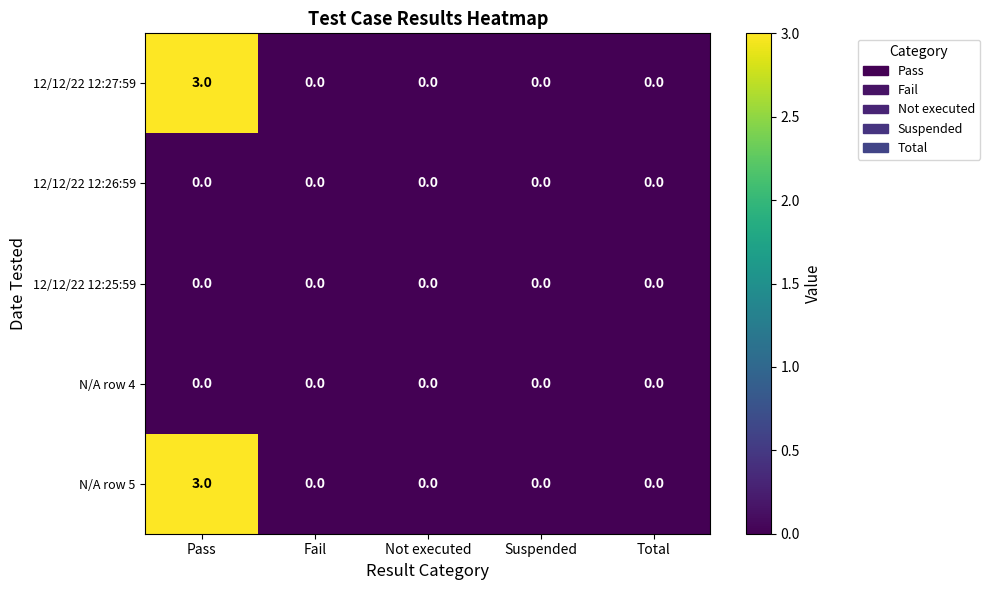

At which category is the sum across all series the highest?

Pass